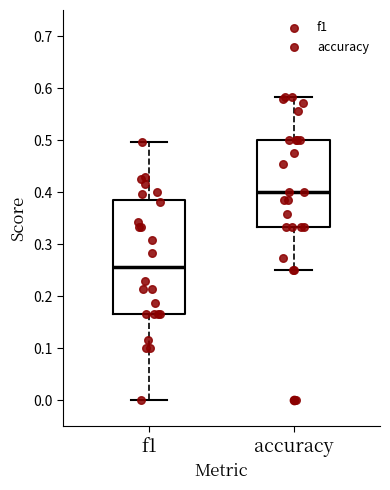

Which box is the tallest, from its lower edge to its upper edge?

f1